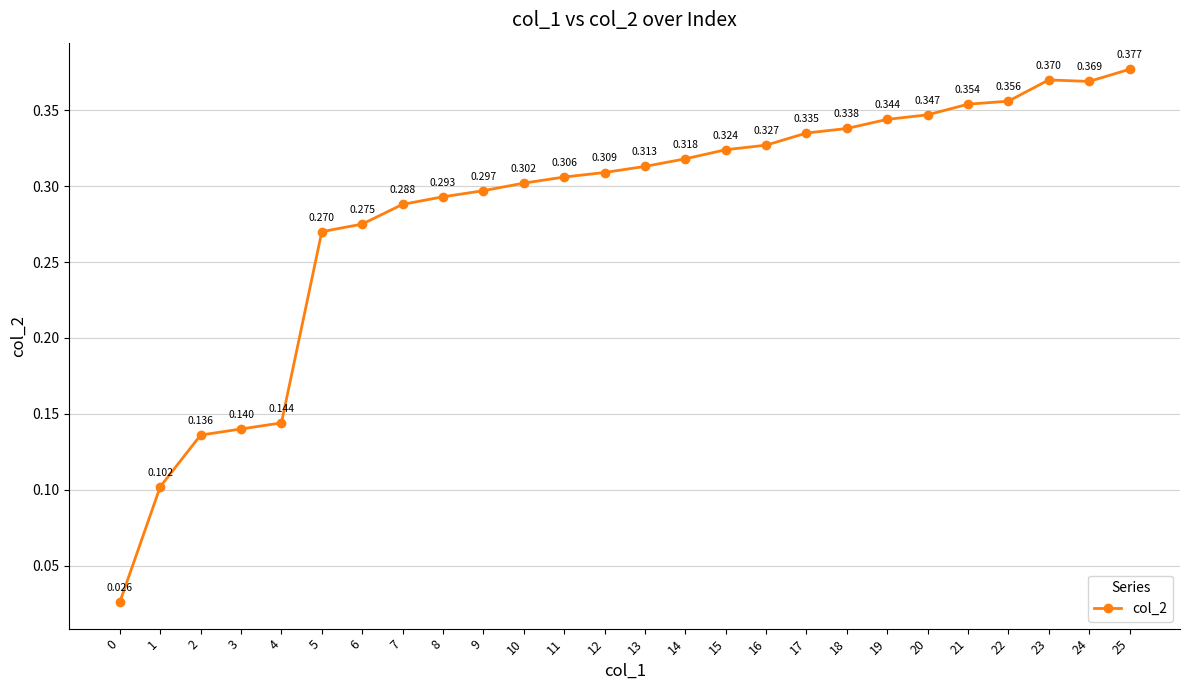

True or false: the data has more than 0 interior local peaks.

True